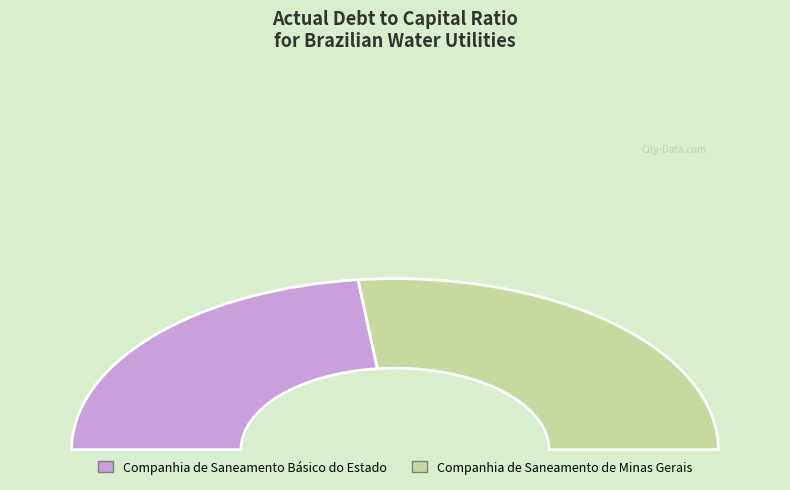

Which slice is the smallest?

Companhia de Saneamento Básico do Estado